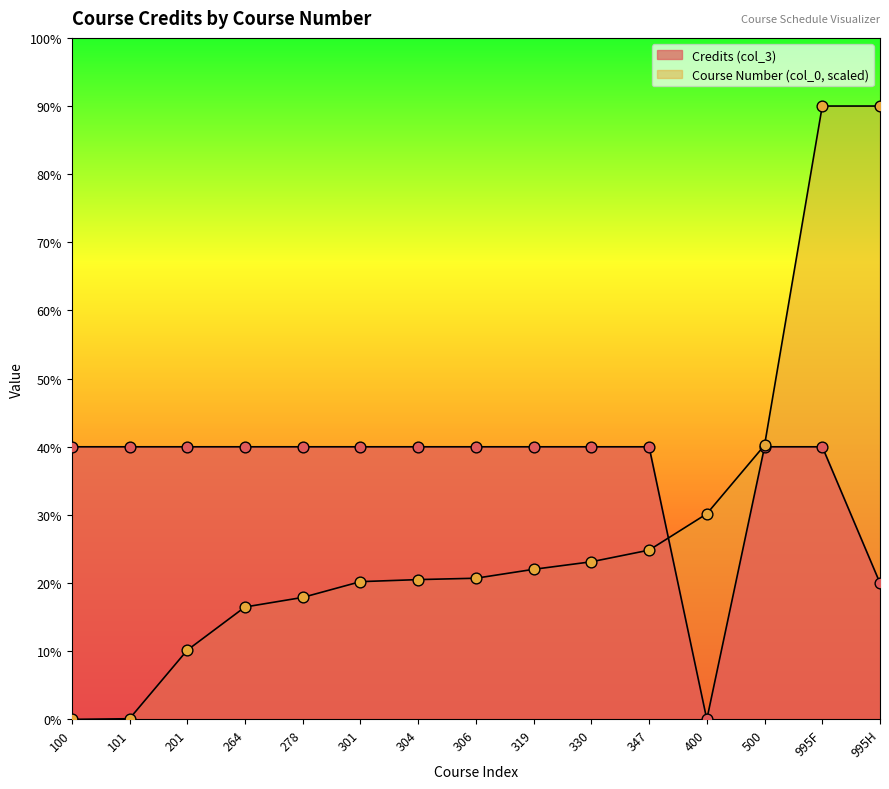

What are all the series names shown in the legend?

Credits (col_3), Course Number (col_0)